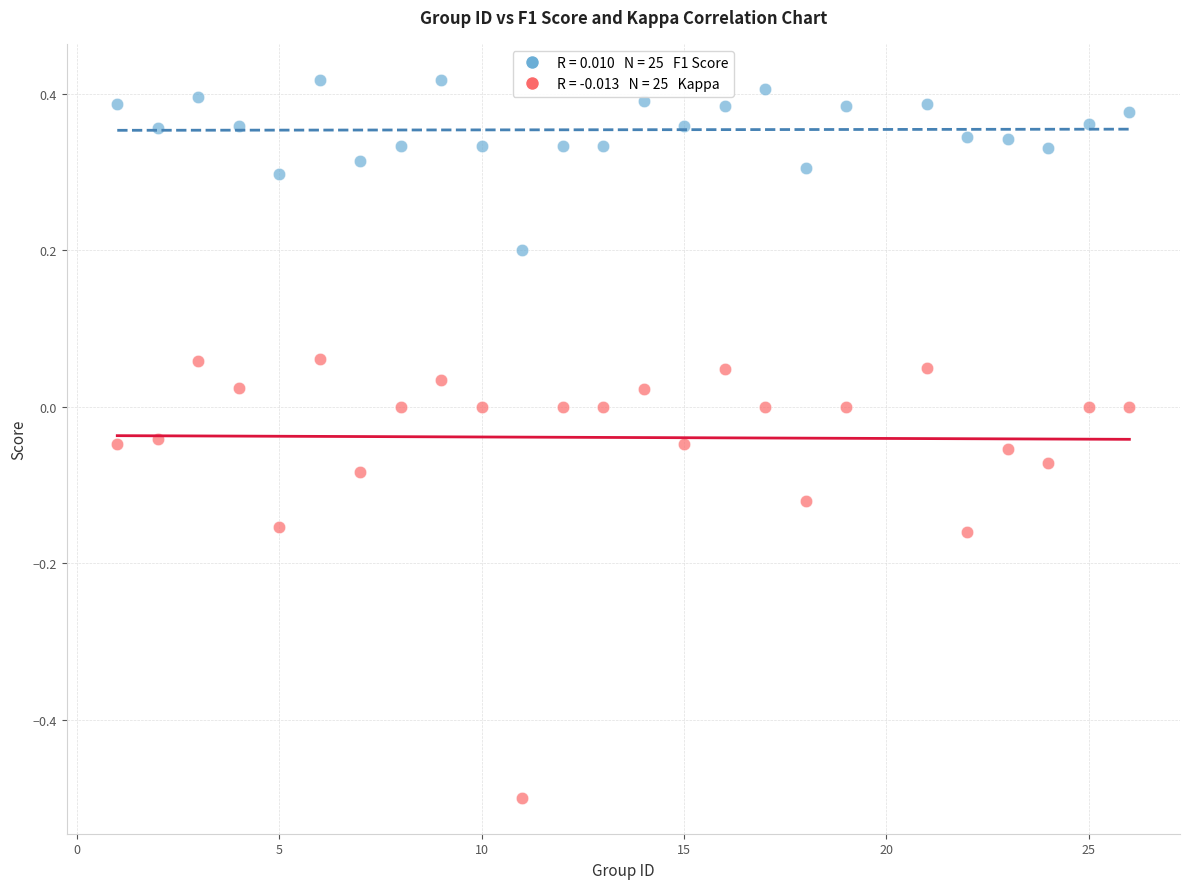

Across all data points, what is the range of X values (max minus min)?

25.0